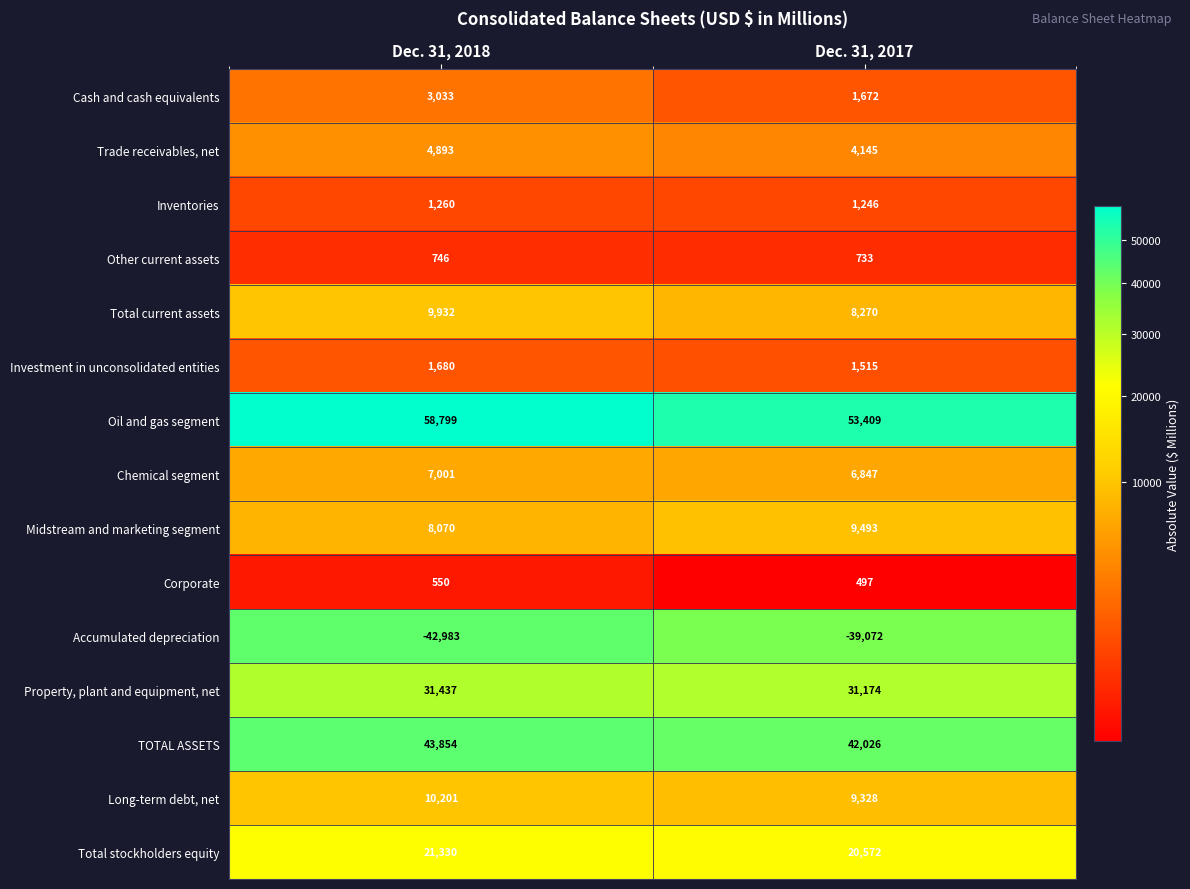

Which series has the largest total across all categories?

Oil and gas segment